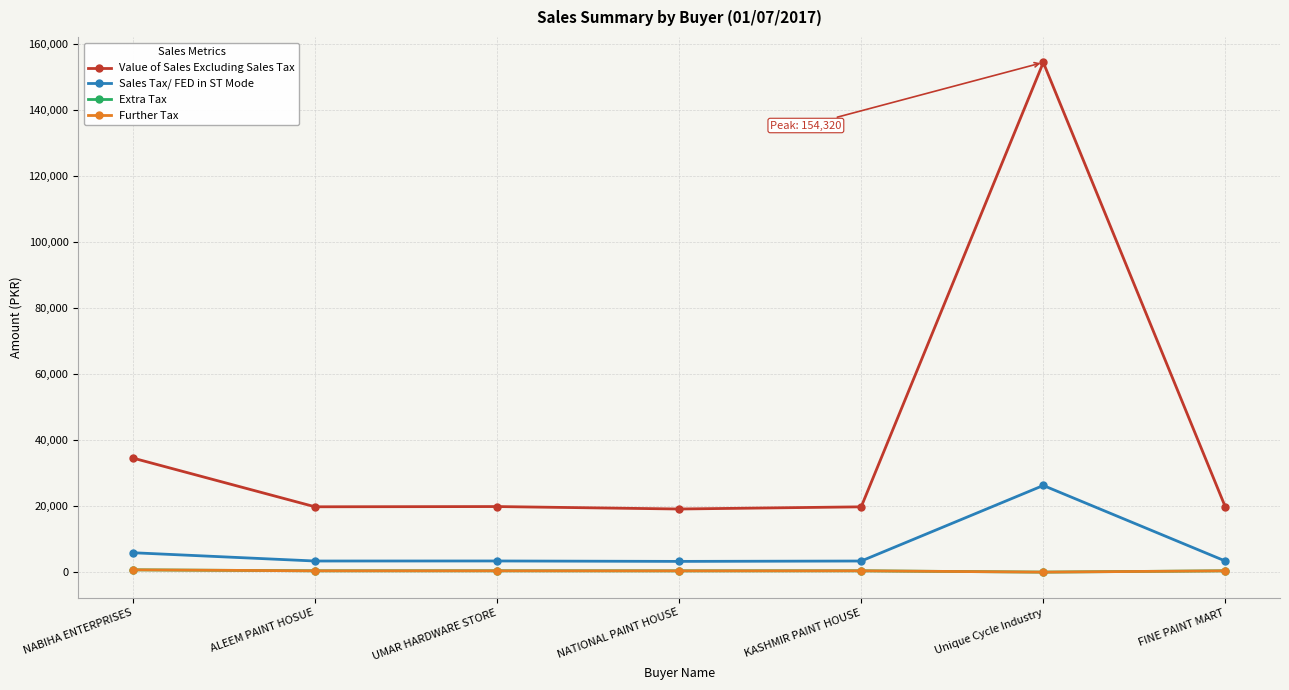

Read the Further Tax value at FINE PAINT MART.

393.9